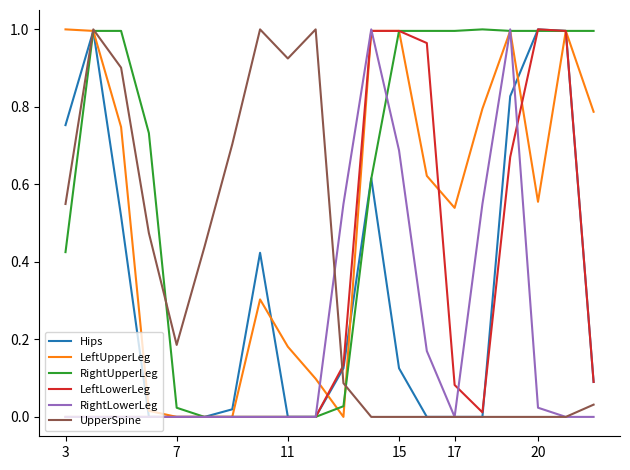

Which series has the largest total across all categories?

RightUpperLeg